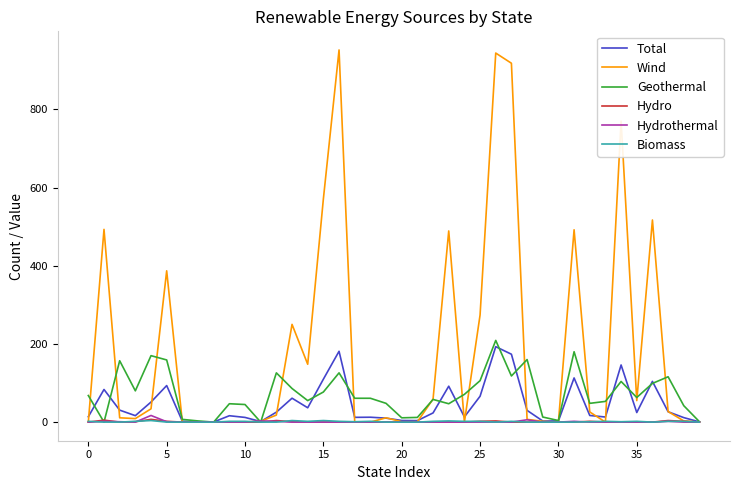

Which series has the largest total across all categories?

Wind